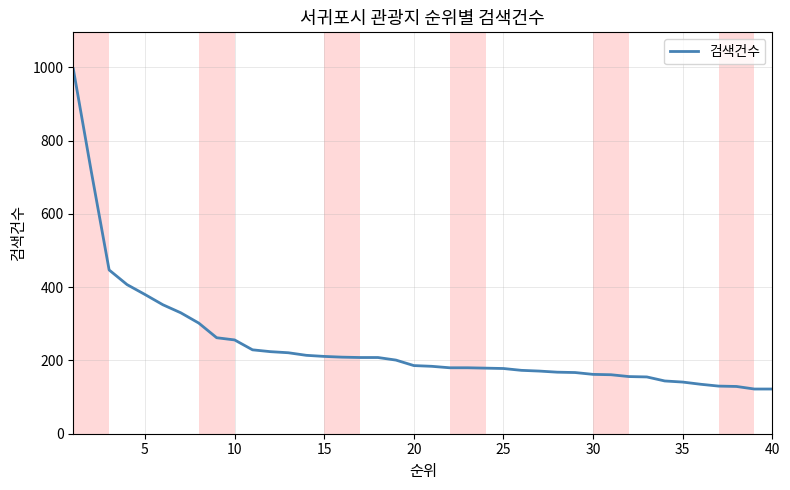

What is the greatest value displayed?

996